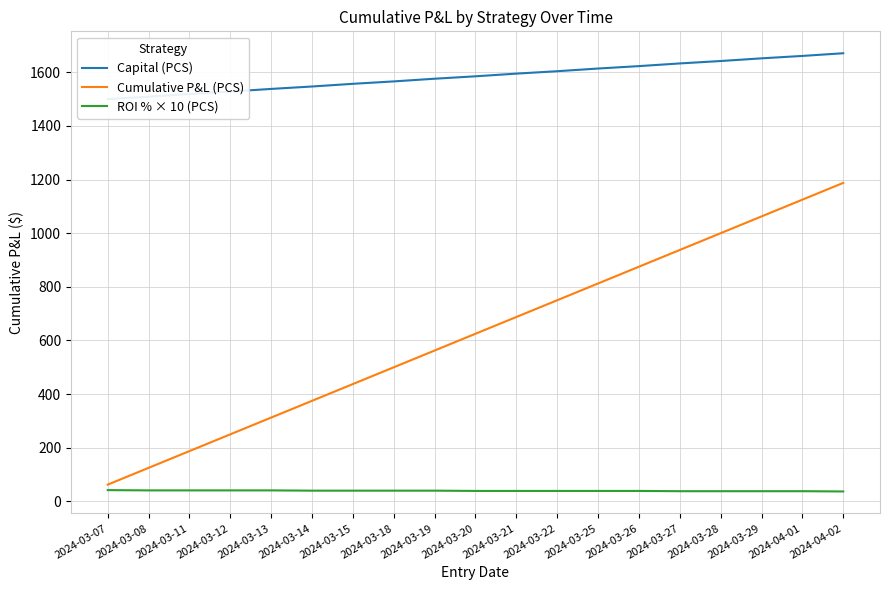

True or false: Capital (PCS) and ROI % × 10 (PCS) cross at least once.

False